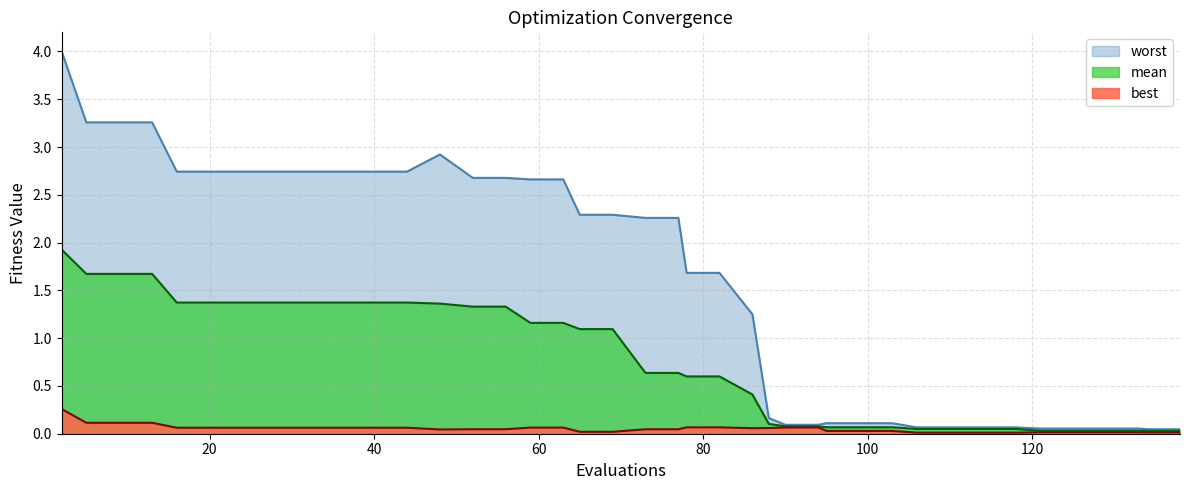

True or false: mean has more than 1 points higher than both neighbors.

False